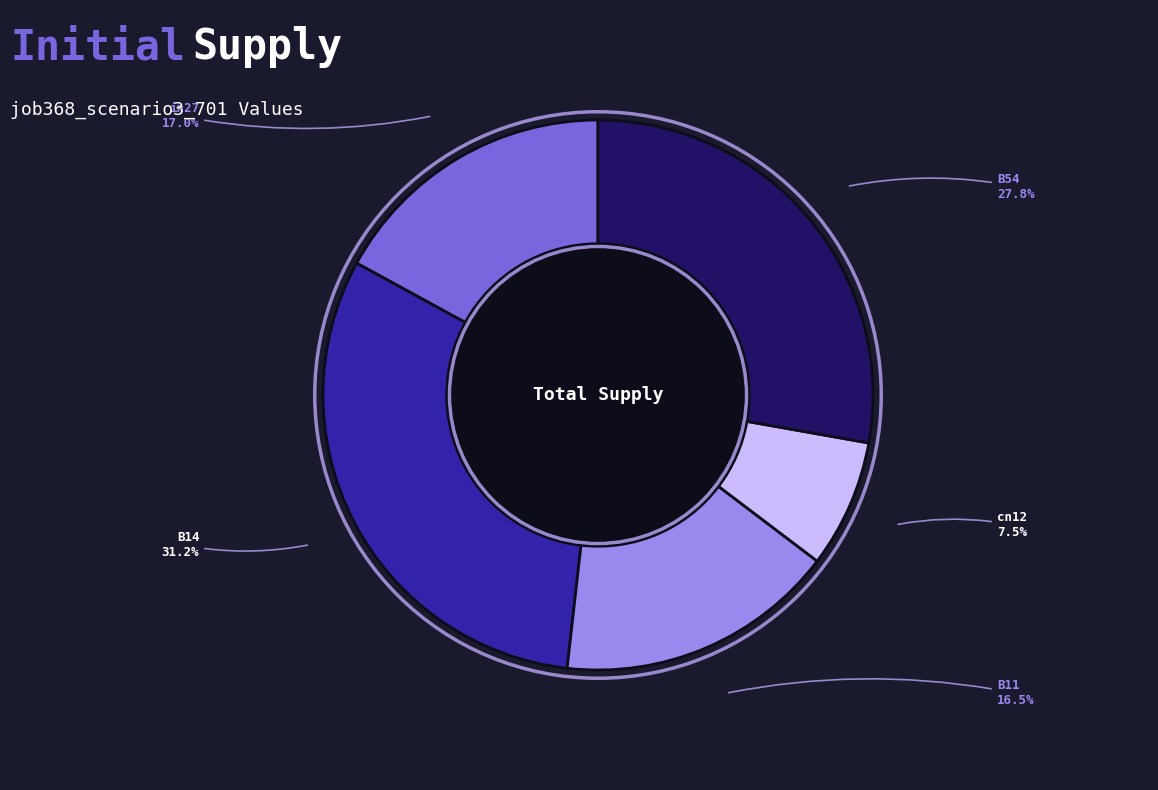

To the nearest percent, what is the average slice percentage?

20%